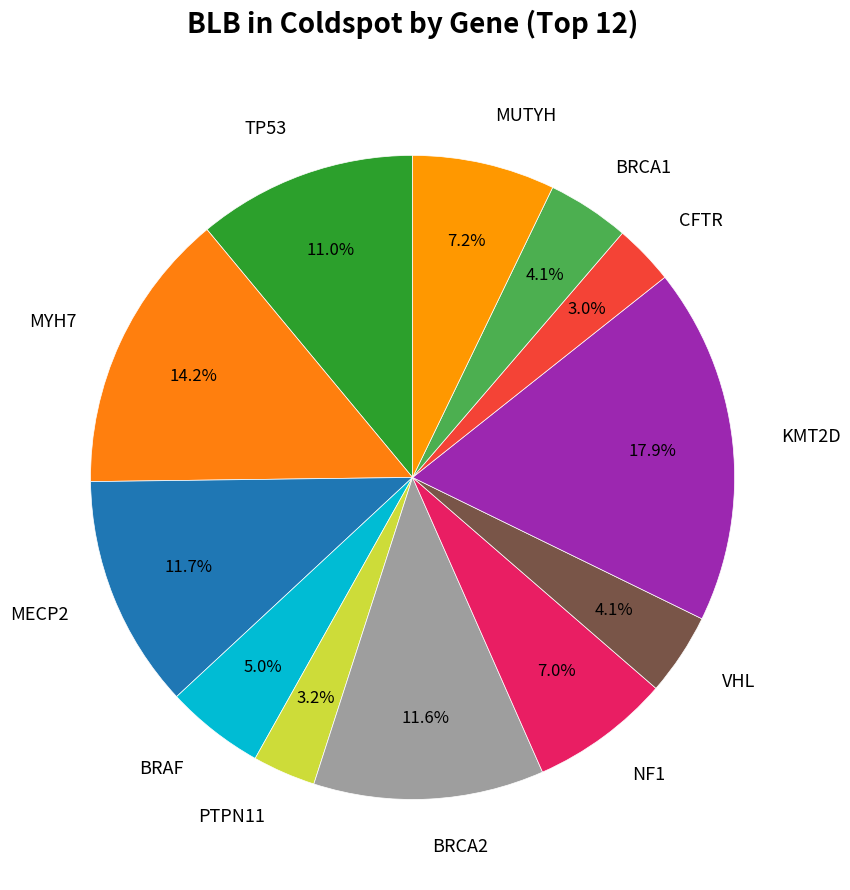

Is MUTYH the majority of the pie?

No